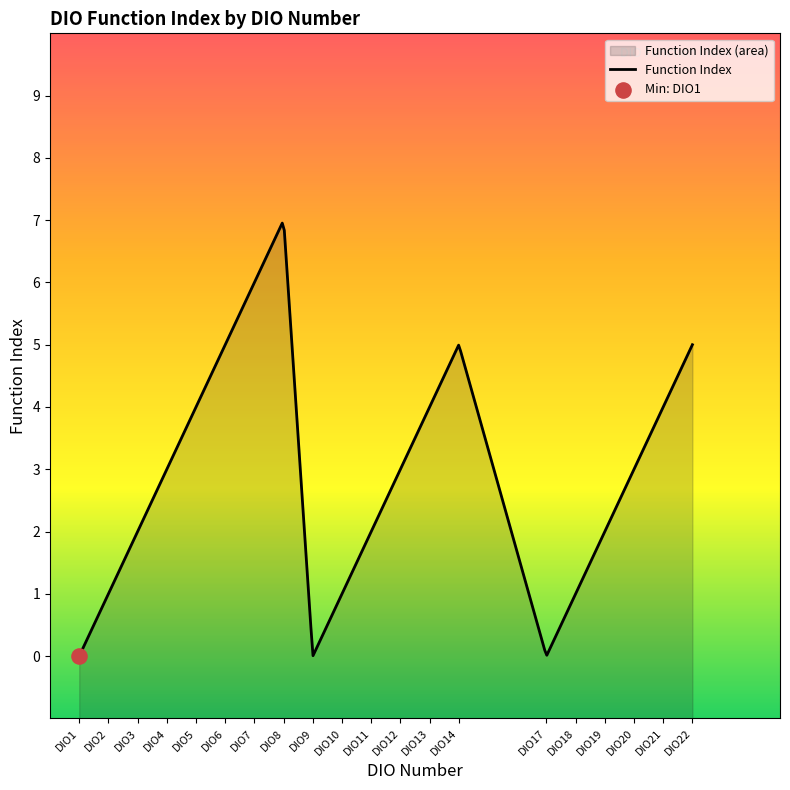

Between DIO11 and DIO5, which is larger?

DIO5